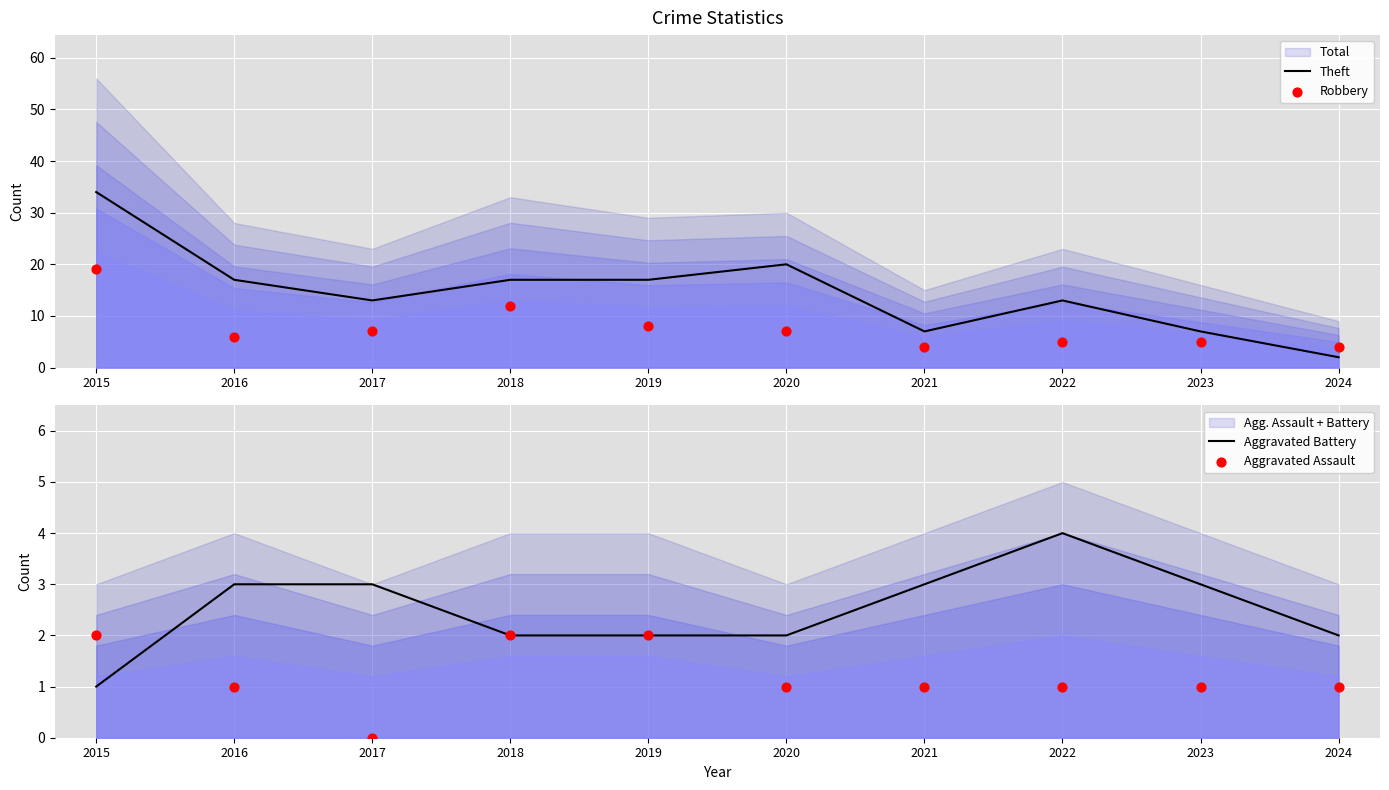

Which series has the largest total across all categories?

Theft